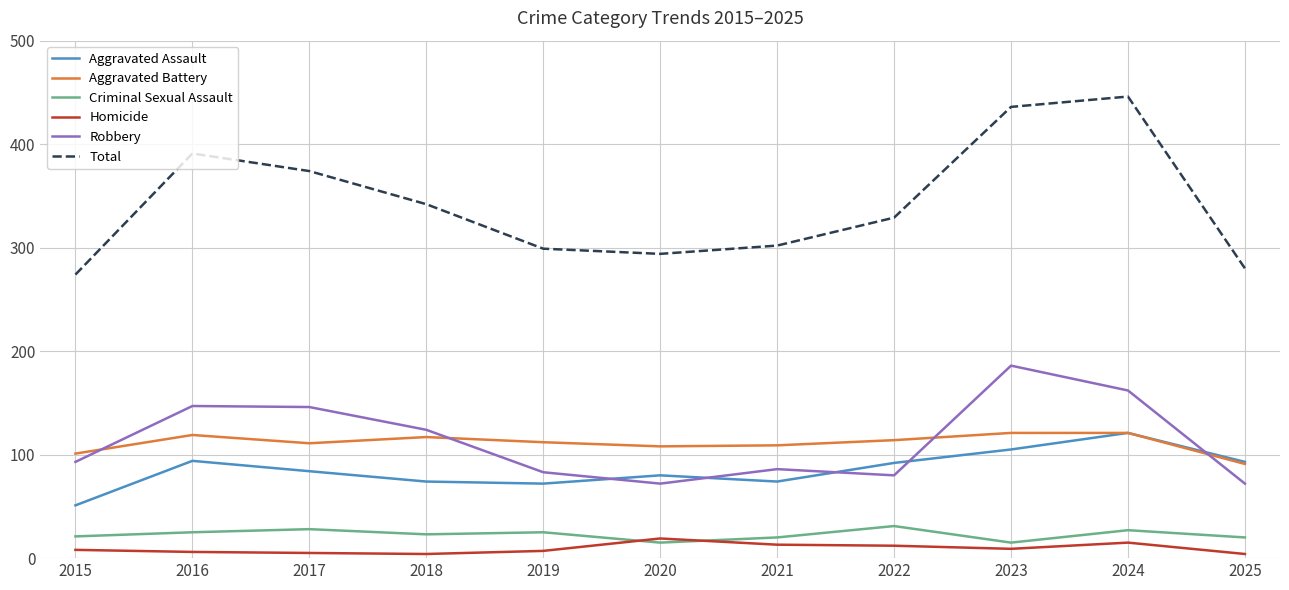

True or false: Homicide and Aggravated Assault intersect in this chart.

False